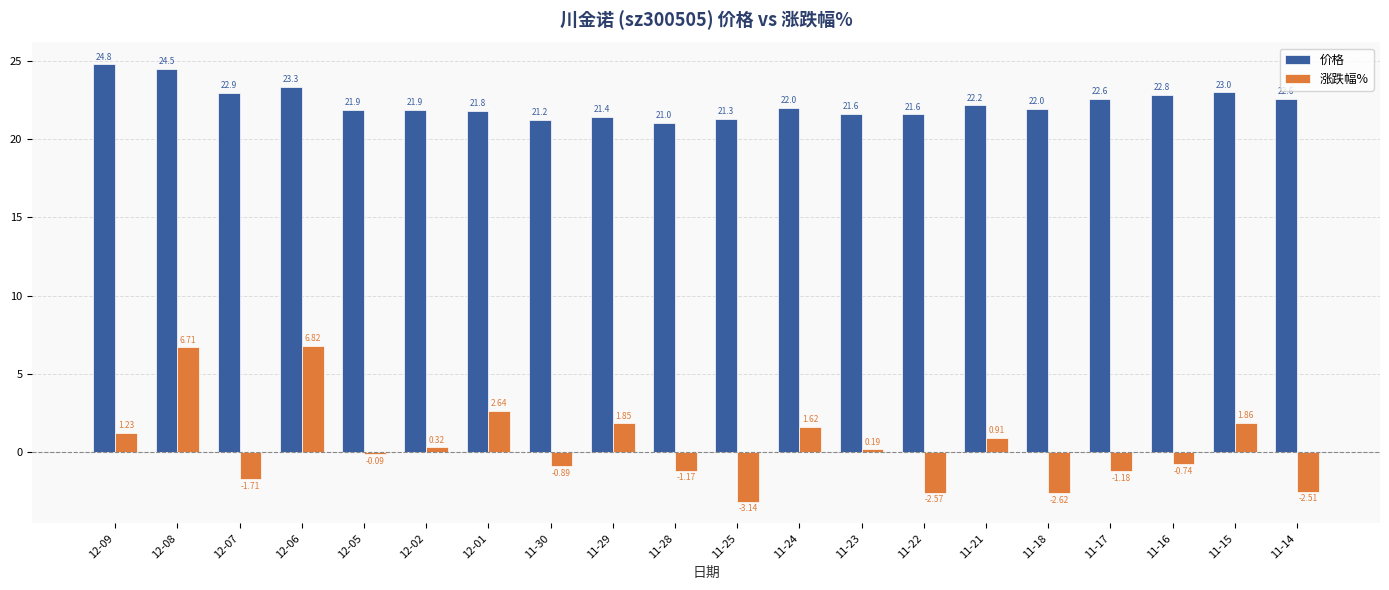

At which category is the sum across all series the highest?

12-08